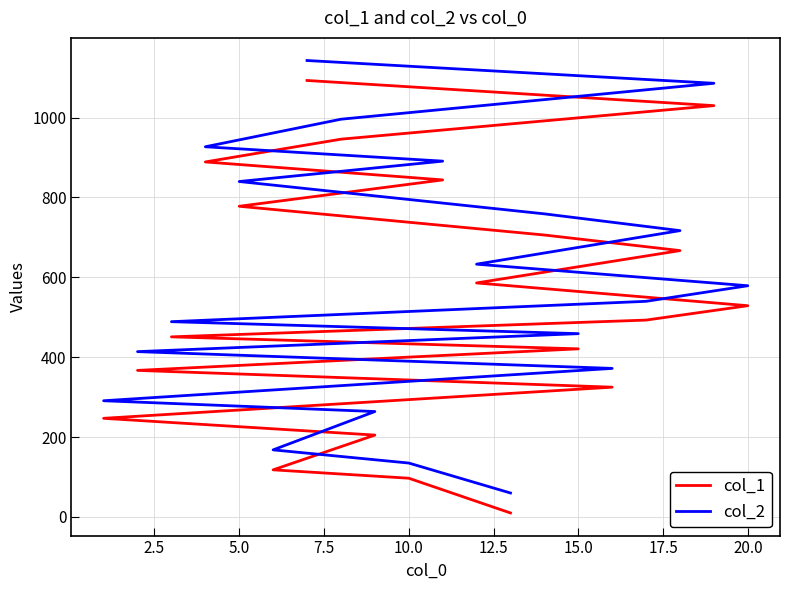

What is the sum of all col_1 values?

10802